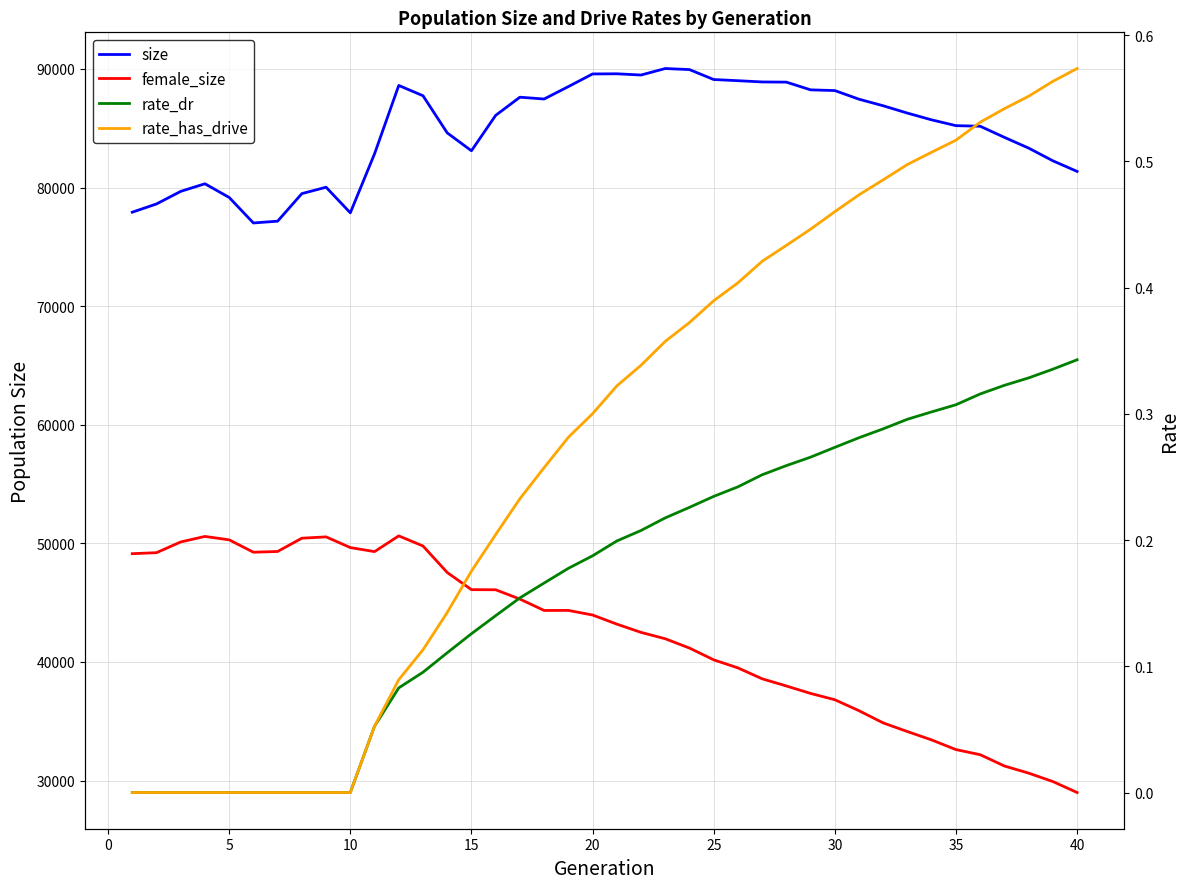

True or false: rate_has_drive and size cross at least once.

False